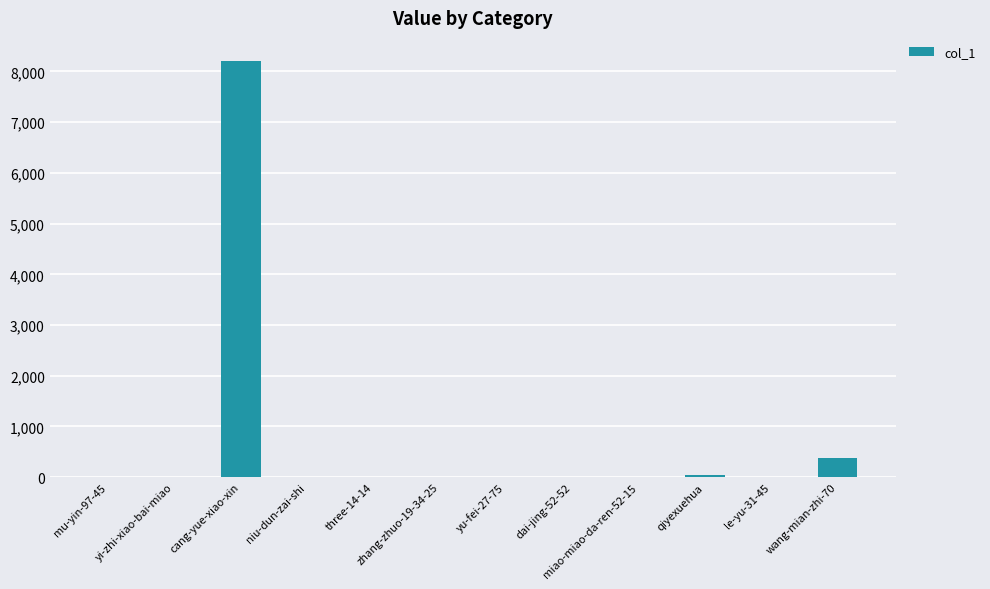

Where is the data nearest to the value 4099?

wang-mian-zhi-70